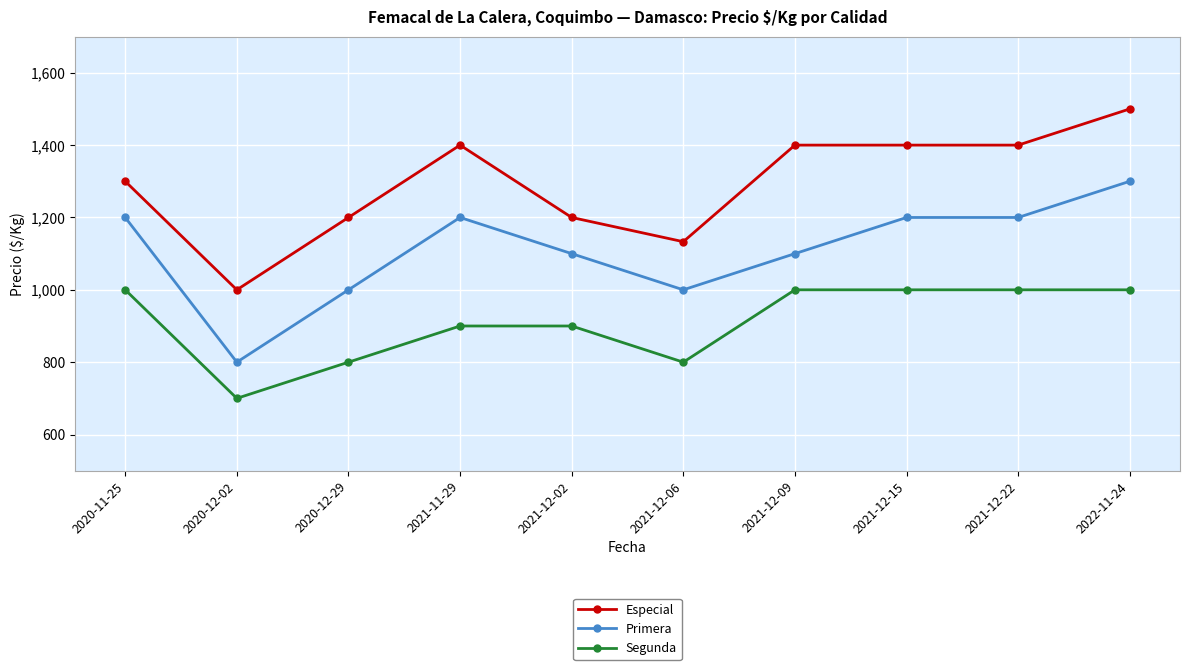

Reading left to right, list all the values displayed in this chart.

Especial: 1300	1000	1200	1400	1200	1133	1400	1400	1400	1500
Primera: 1200	800	1000	1200	1100	1000	1100	1200	1200	1300
Segunda: 1000	700	800	900	900	800	1000	1000	1000	1000